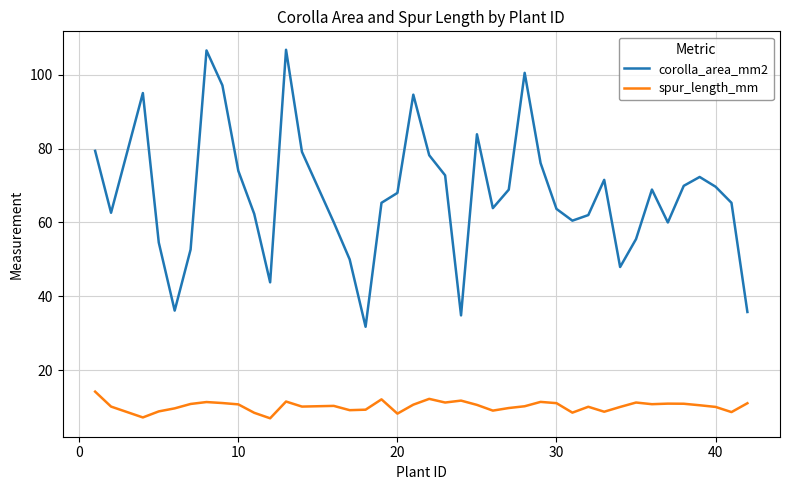

Which series has the widest spread of values?

corolla_area_mm2